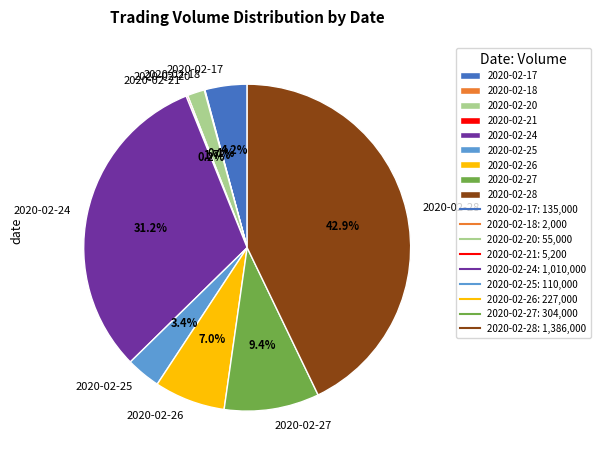

Is there any slice that represents more than half of the pie?

No